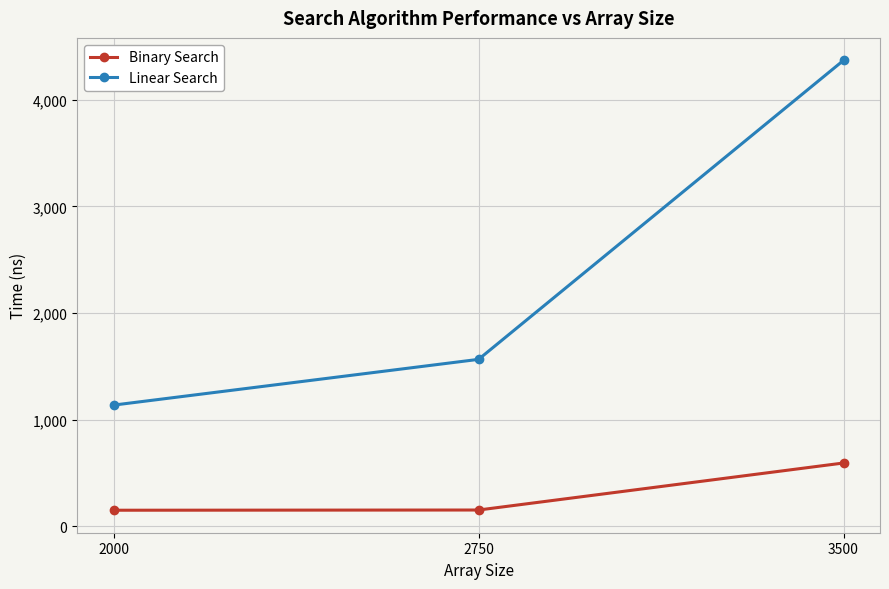

Rank the series by their average value, from lowest to highest.

Binary Search, Linear Search